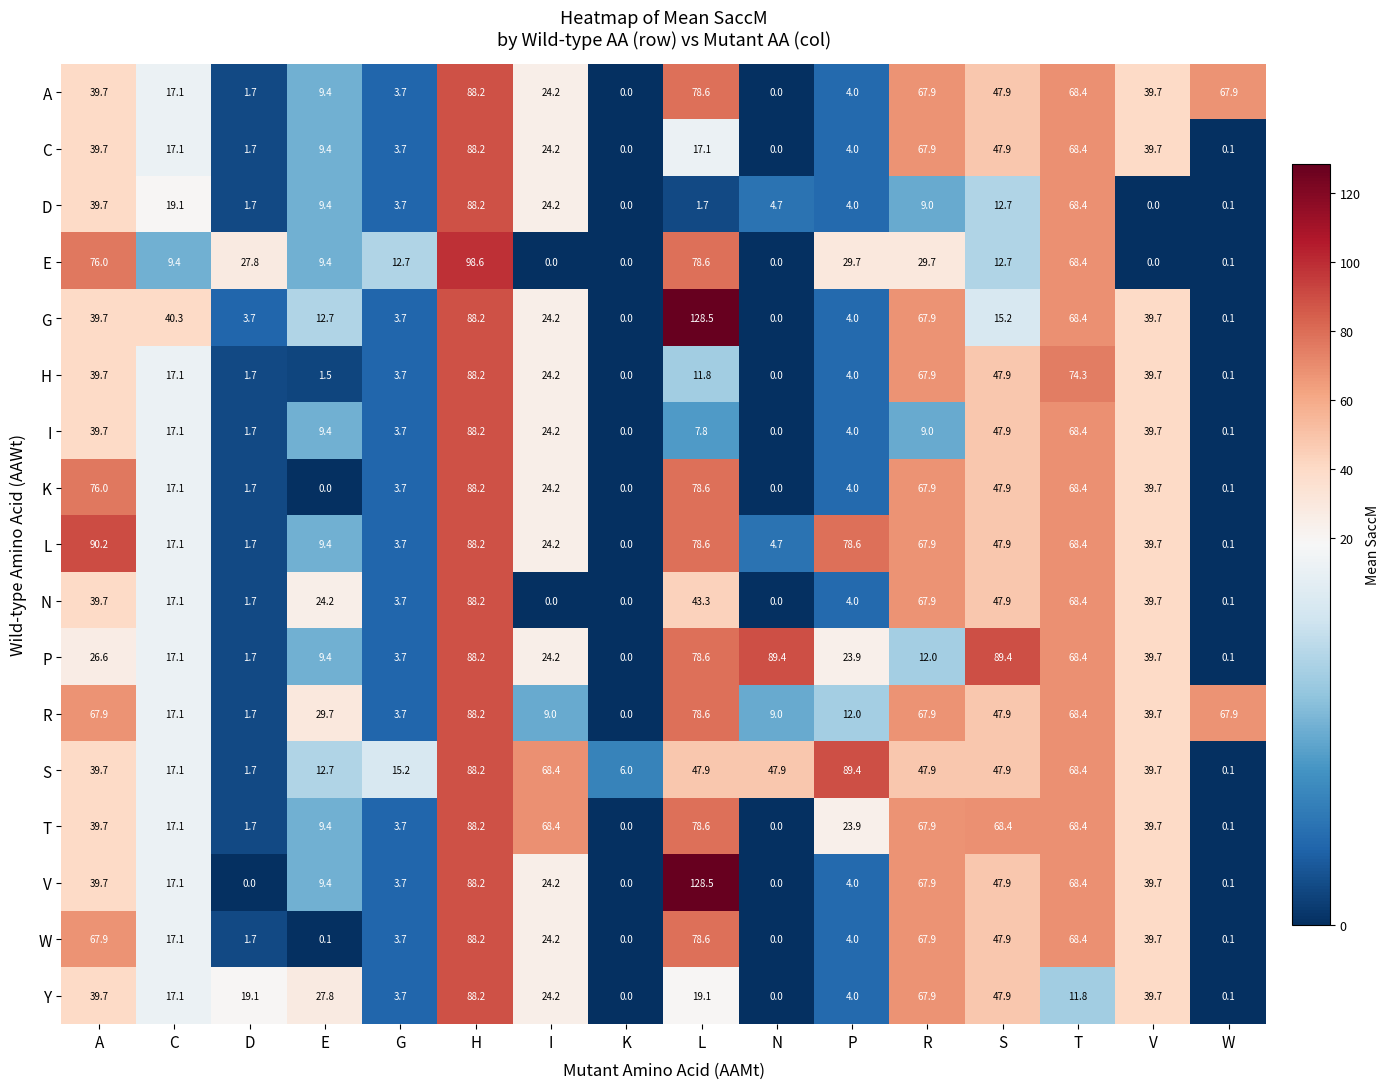

The value of L at T is 122.2. True or false?

False